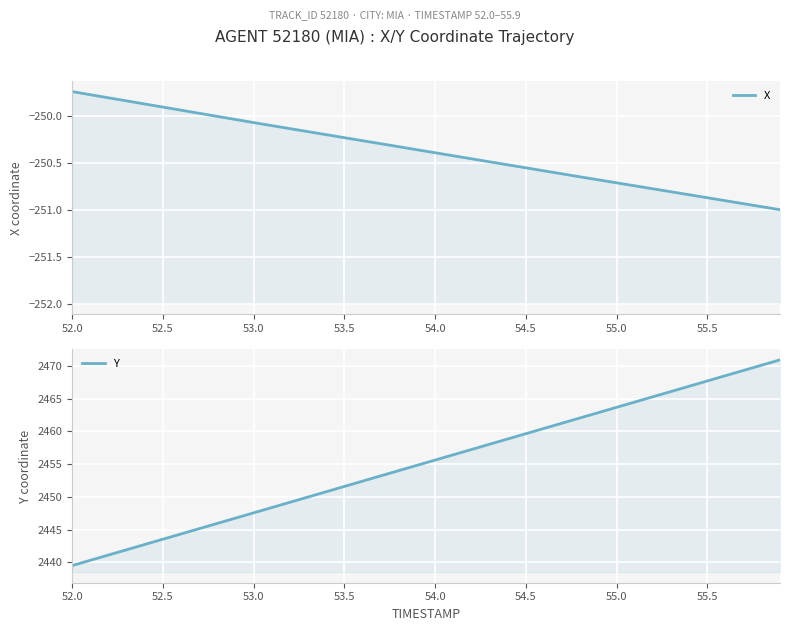

True or false: X and Y intersect in this chart.

False